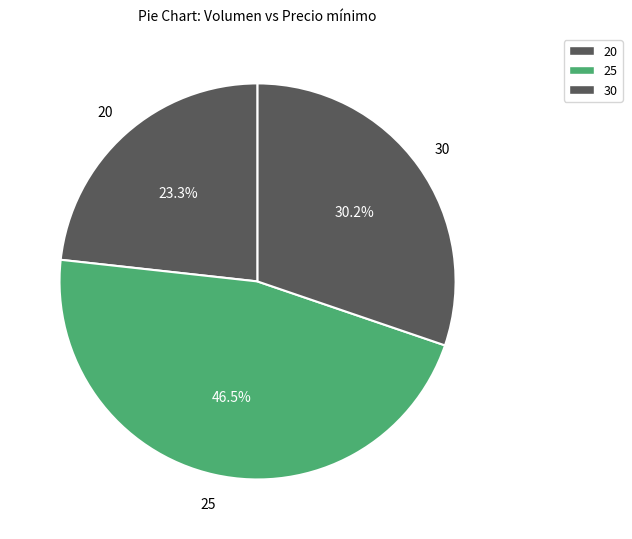

Does any single category account for the majority?

No